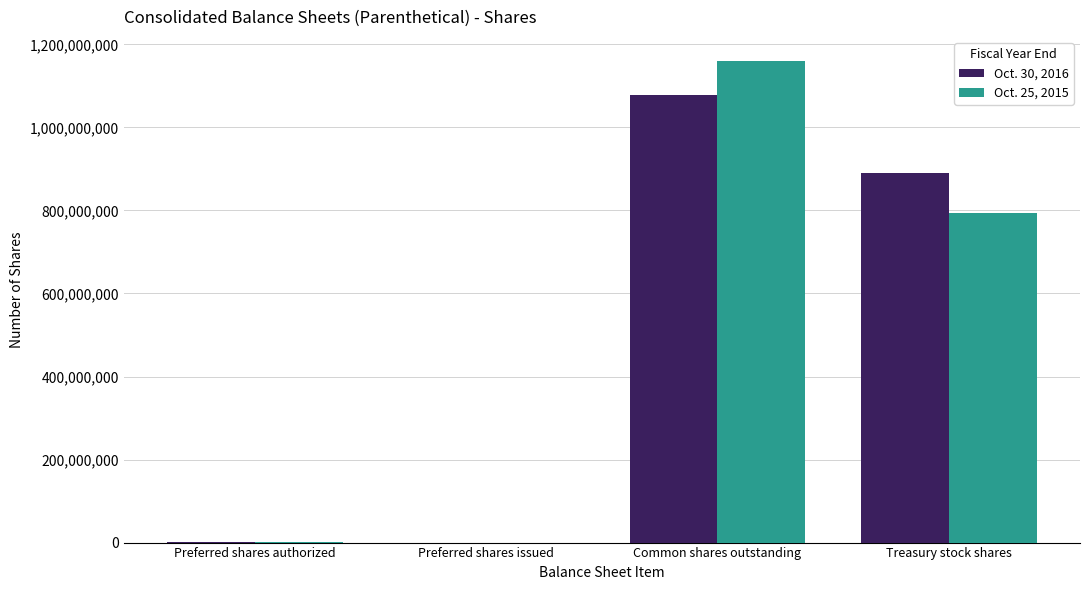

True or false: Oct. 30, 2016 has a value of 1545708638 at Common shares outstanding.

False